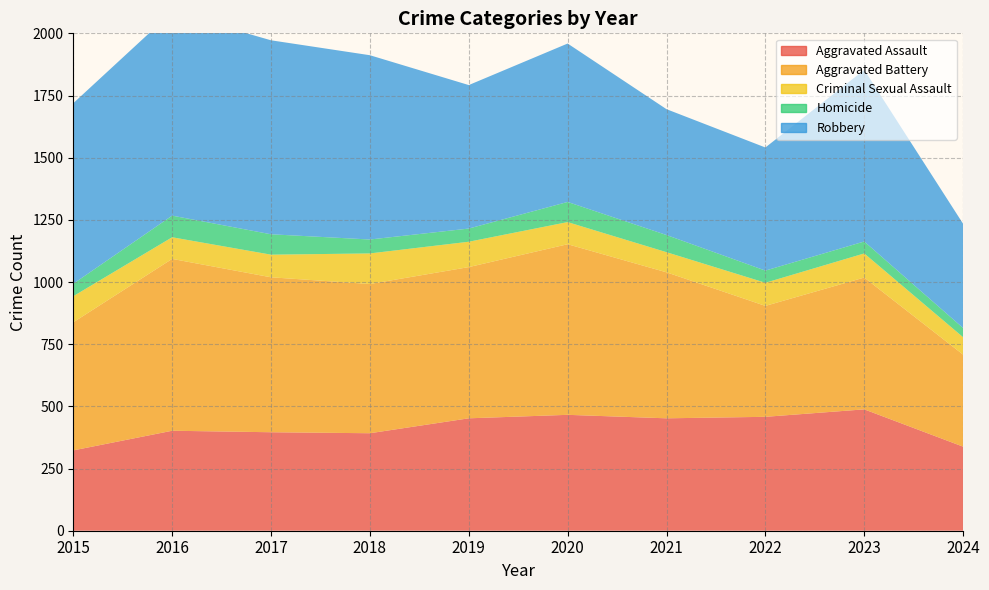

Reading left to right, transcribe all the data shown in this chart.

Aggravated Assault: 2015=323	2016=402	2017=396	2018=392	2019=452	2020=466	2021=452	2022=458	2023=488	2024=338
Aggravated Battery: 2015=515	2016=691	2017=623	2018=600	2019=608	2020=686	2021=587	2022=446	2023=530	2024=370
Criminal Sexual Assault: 2015=105	2016=87	2017=91	2018=123	2019=102	2020=89	2021=81	2022=93	2023=97	2024=70
Homicide: 2015=50	2016=87	2017=82	2018=56	2019=53	2020=81	2021=69	2022=49	2023=48	2024=37
Robbery: 2015=726	2016=819	2017=780	2018=741	2019=577	2020=637	2021=506	2022=495	2023=690	2024=419